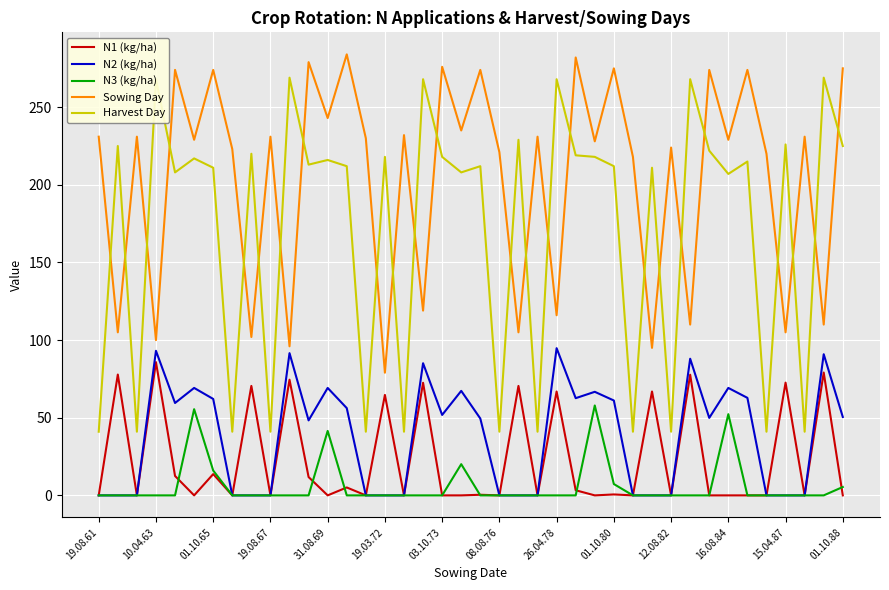

What is the highest value of the Harvest Day series?

269.0